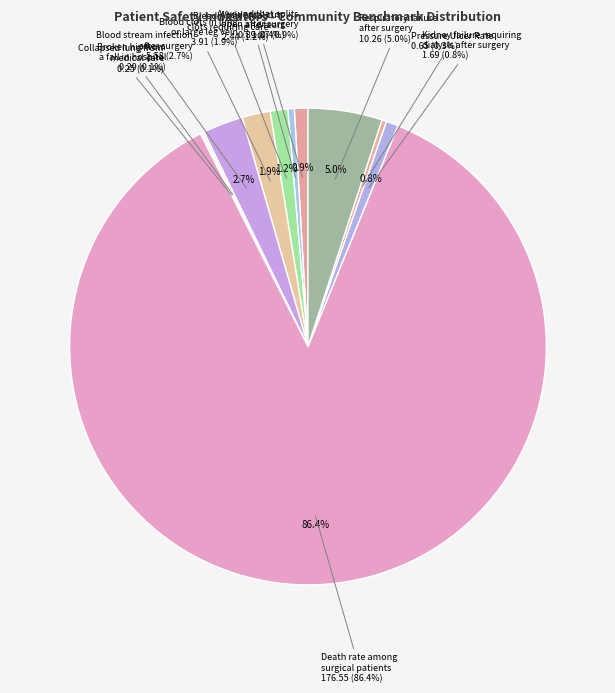

What percentage do Accidental cuts and tears requiring a care and Pressure Ulcer Rate together represent?

0.8%